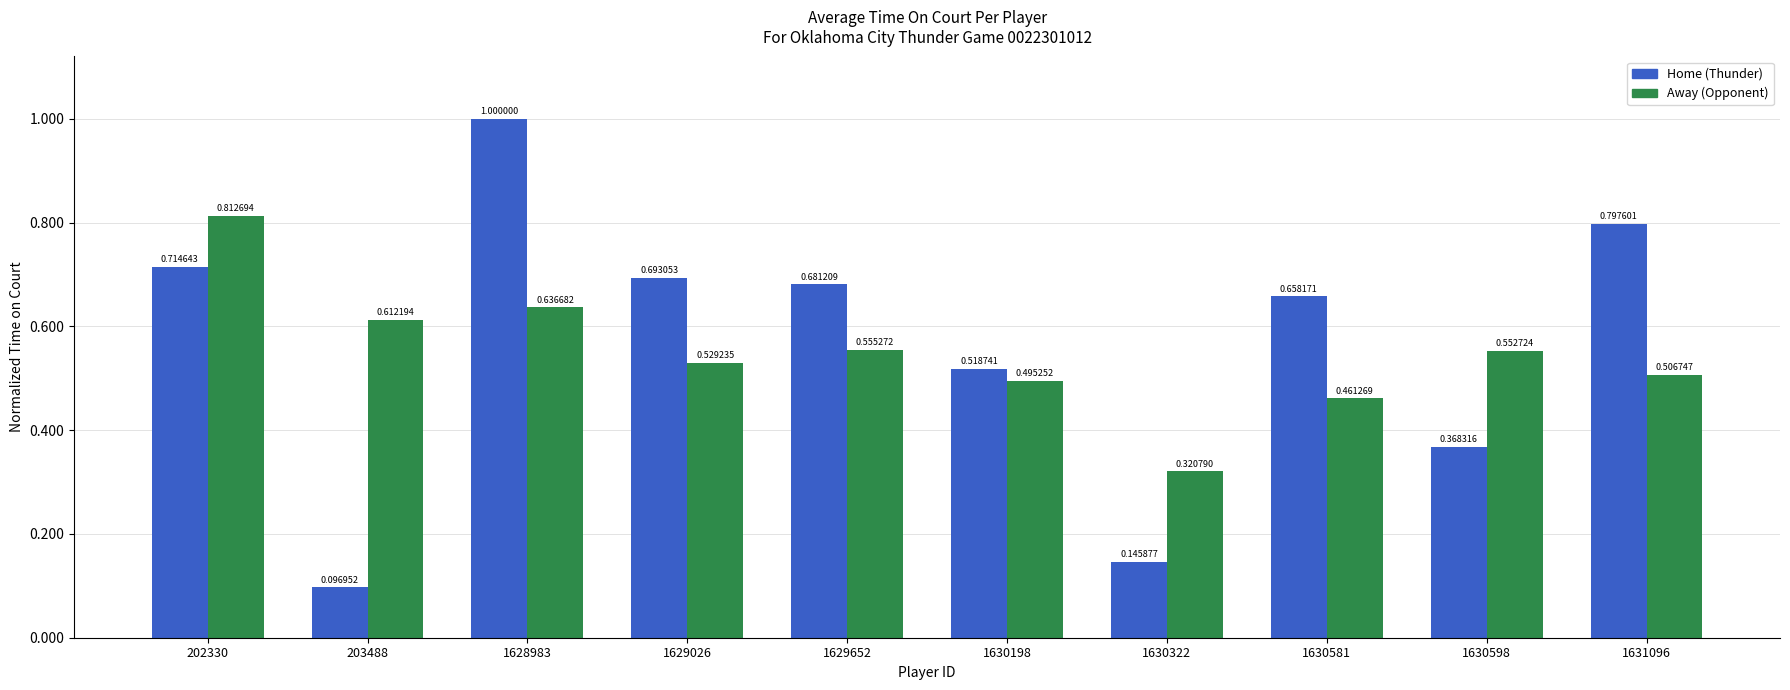

At which category is the sum across all series the highest?

1628983